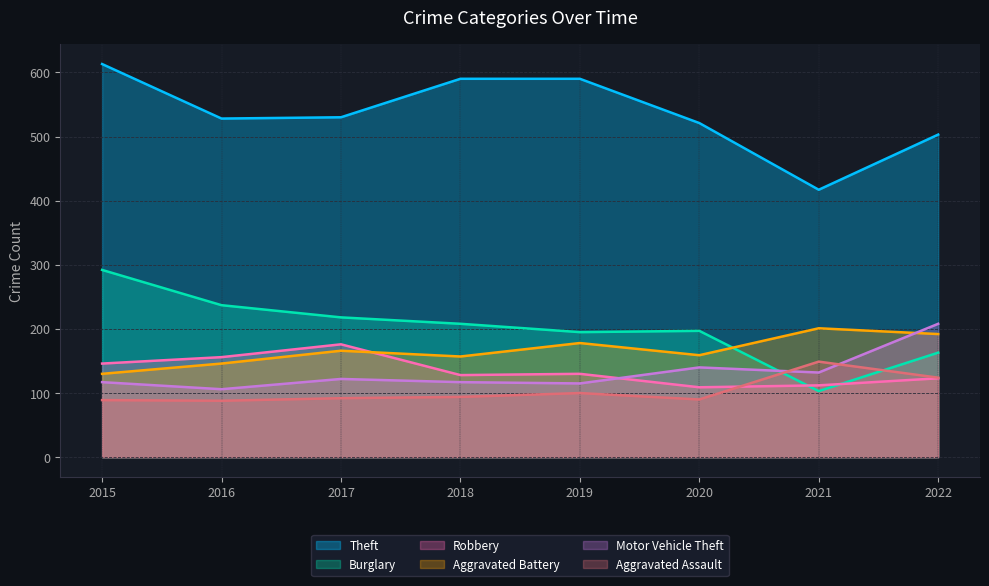

The value of Aggravated Assault at 2019 is 100. True or false?

True